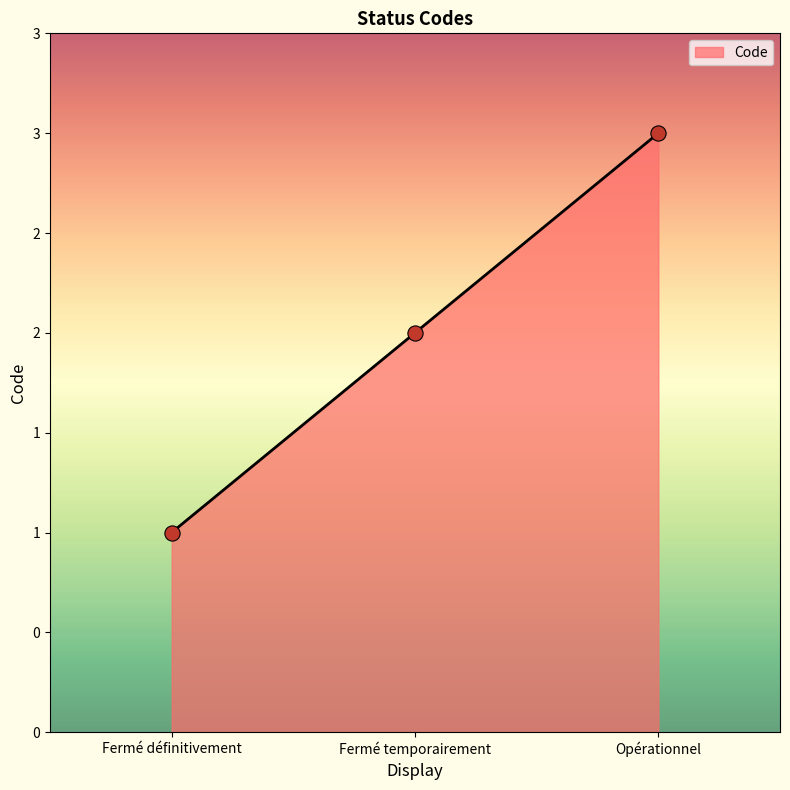

What is the change in value from Fermé temporairement to Opérationnel?

+1